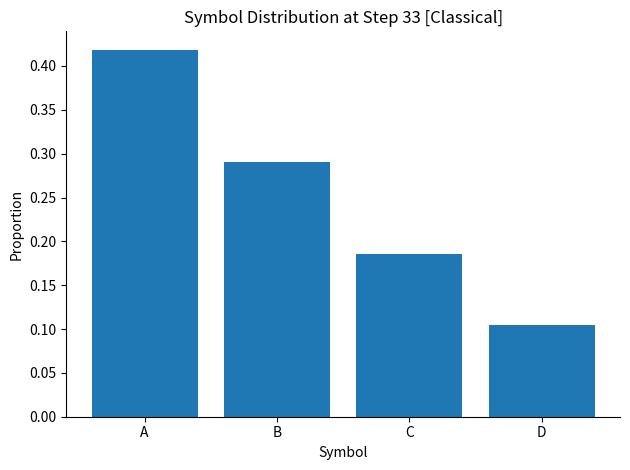

What is the sum of all values?

1.0